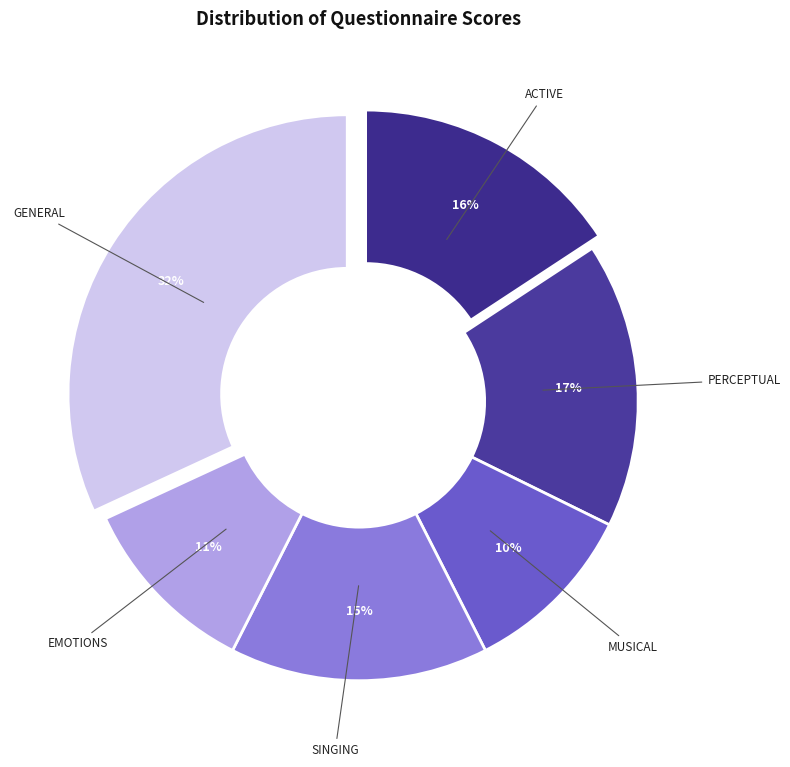

What is the largest slice in the pie chart?

GENERAL